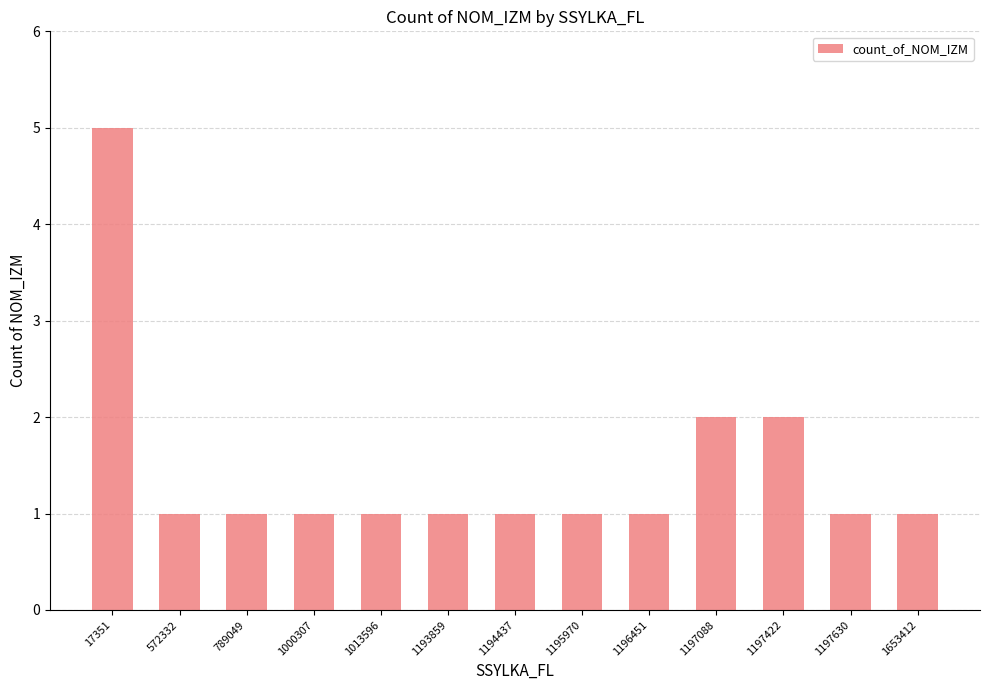

Reading left to right, extract all data points from this chart.

17351=5	572332=1	789049=1	1000307=1	1013596=1	1193859=1	1194437=1	1195970=1	1196451=1	1197088=2	1197422=2	1197630=1	1653412=1